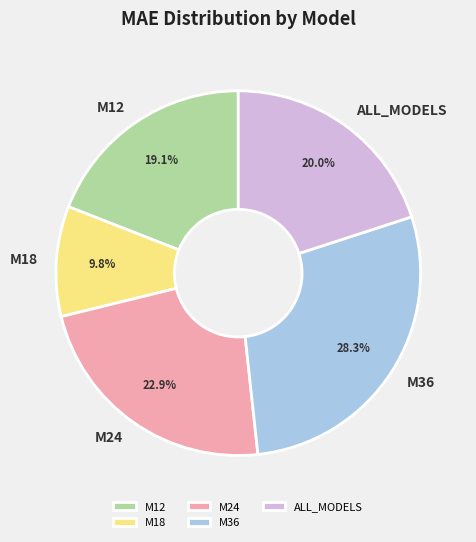

Combined, do M12 and ALL_MODELS account for over 50%?

No